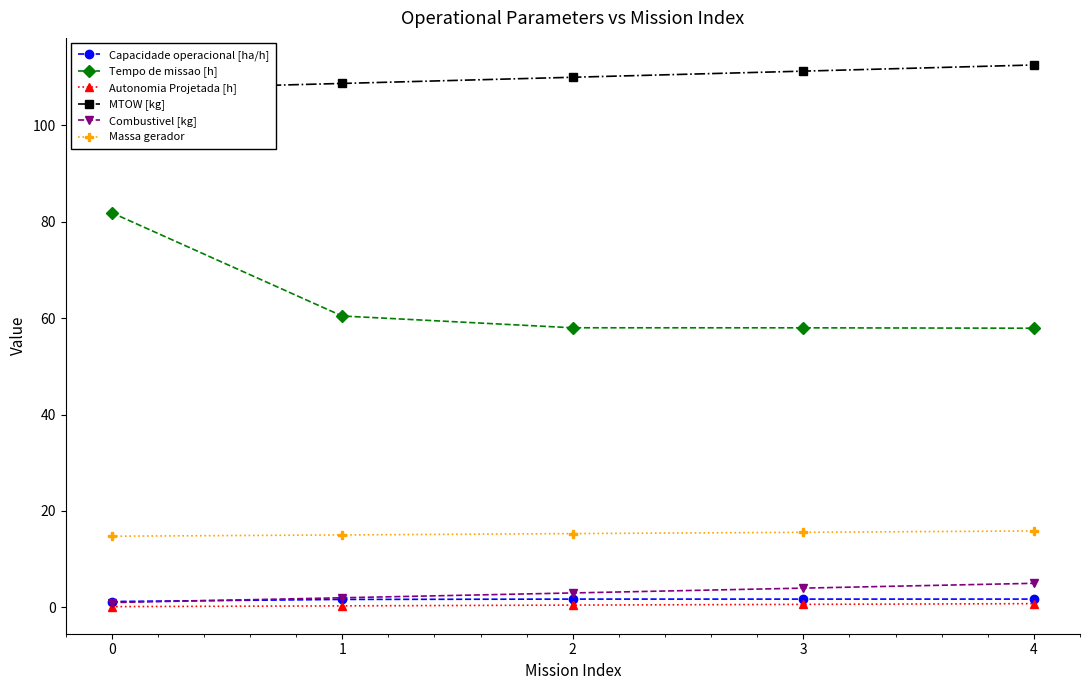

How many categories are shown in the chart?

5